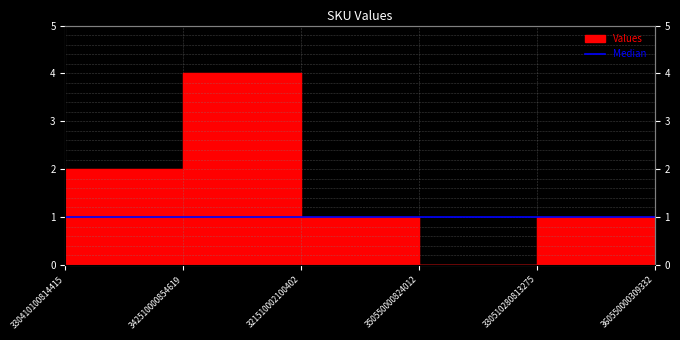

How many interior local valleys (lower than both neighbors) does the data have?

1